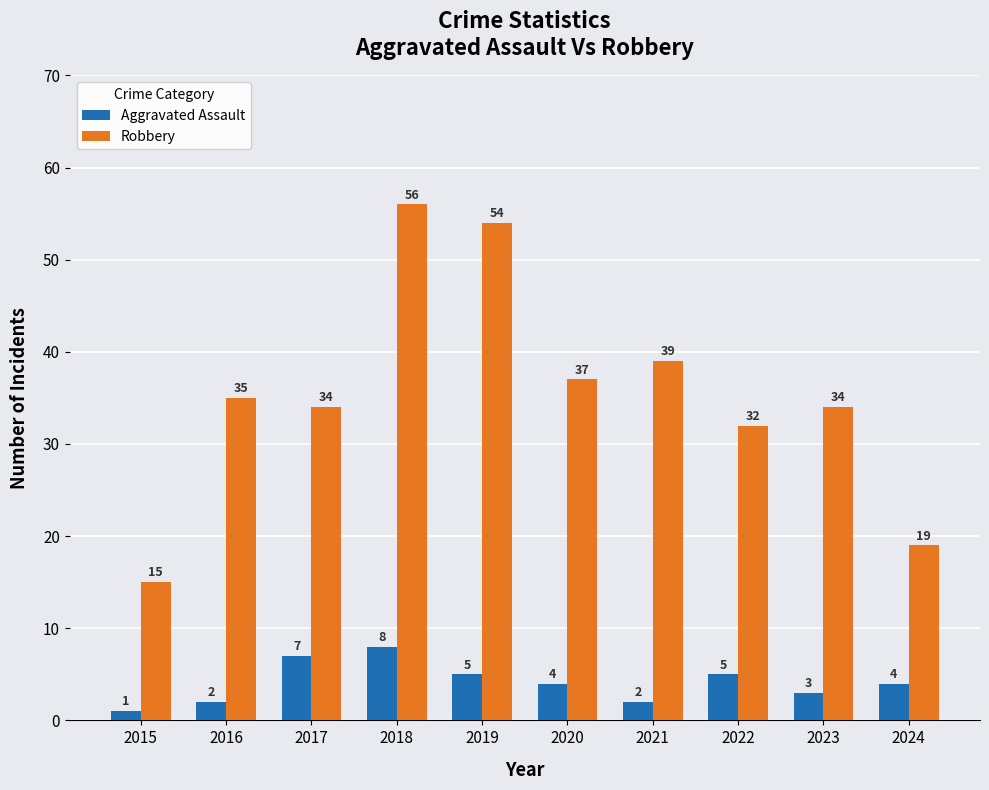

What is the sum of all Aggravated Assault values?

41